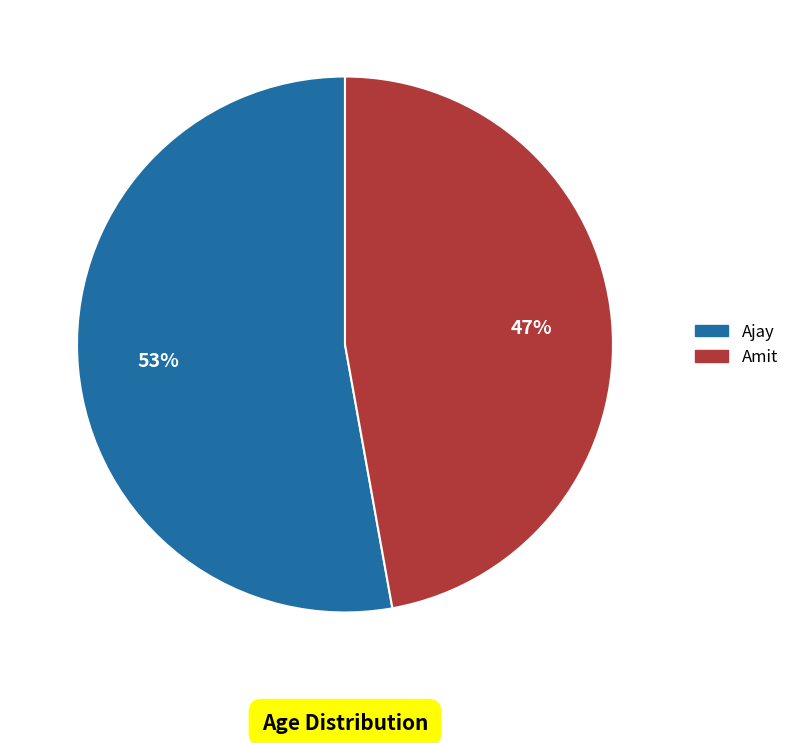

Is the sum of Amit and Ajay greater than half?

Yes